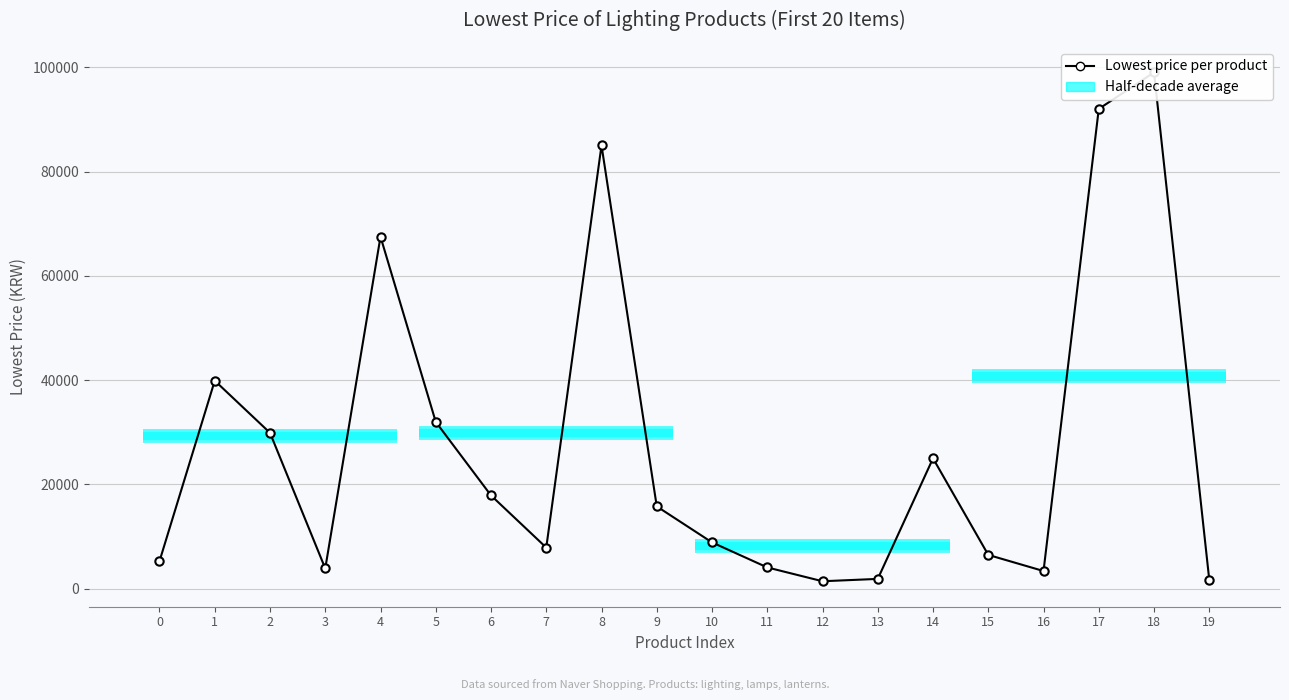

Rank the categories by value from highest to lowest.

18, 17, 8, 4, 1, 5, 2, 14, 6, 9, 10, 7, 15, 0, 11, 3, 16, 13, 19, 12